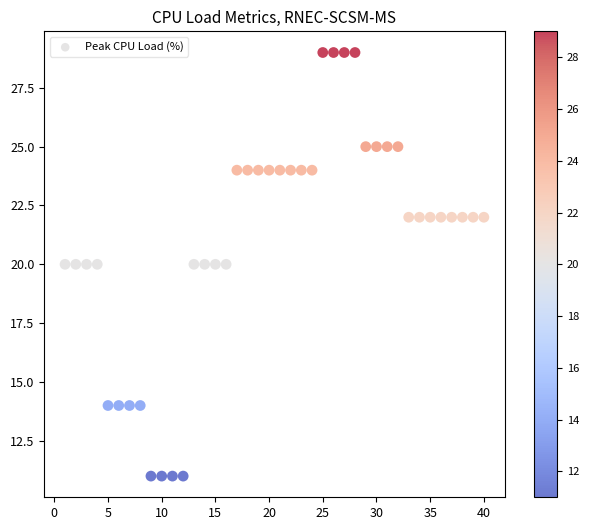

What is the range of Y values (max minus min)?

18